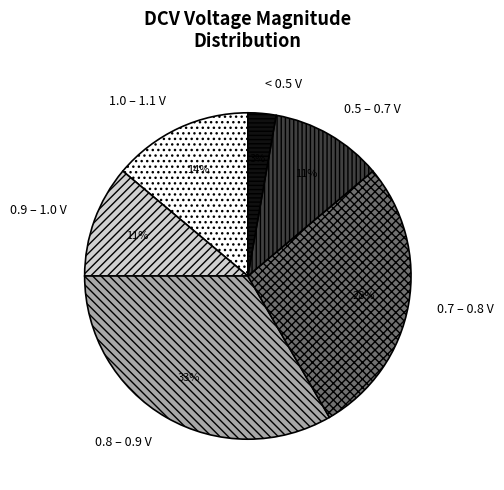

How many segments does this pie chart have?

6